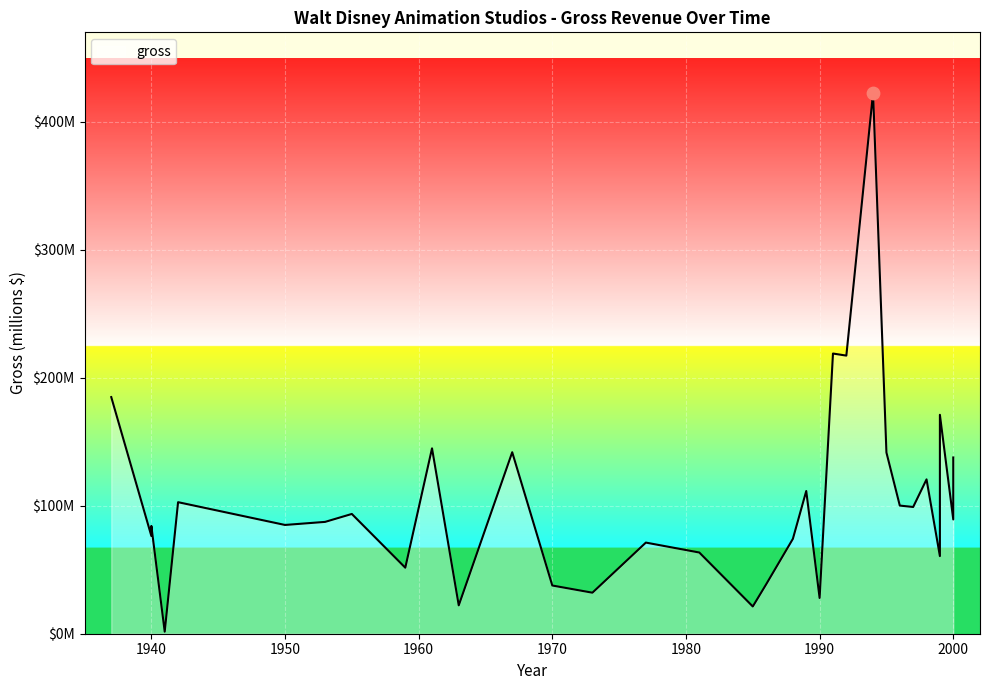

Approximately how many times larger is the value at 1961 compared to 1967?

1.0